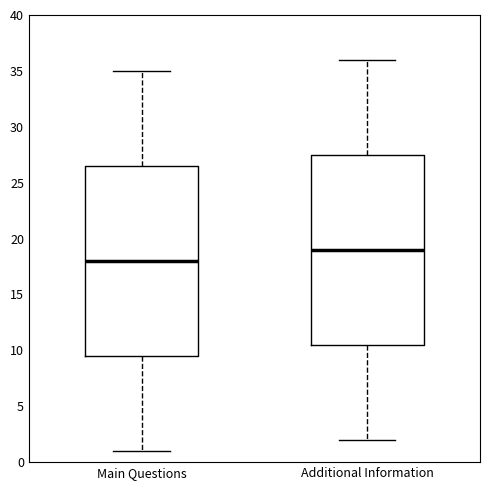

Reading left to right, transcribe this box plot: for each box, give where its median line is, the range the box spans, and where its two whiskers end, as read against the y-axis. The values are not printed on the chart, so give them approximately, as read against the axis.

Main Questions: median 18.0, box 9.5 to 26.5, whiskers 1.0 to 35.0
Additional Information: median 19.0, box 10.5 to 27.5, whiskers 2.0 to 36.0